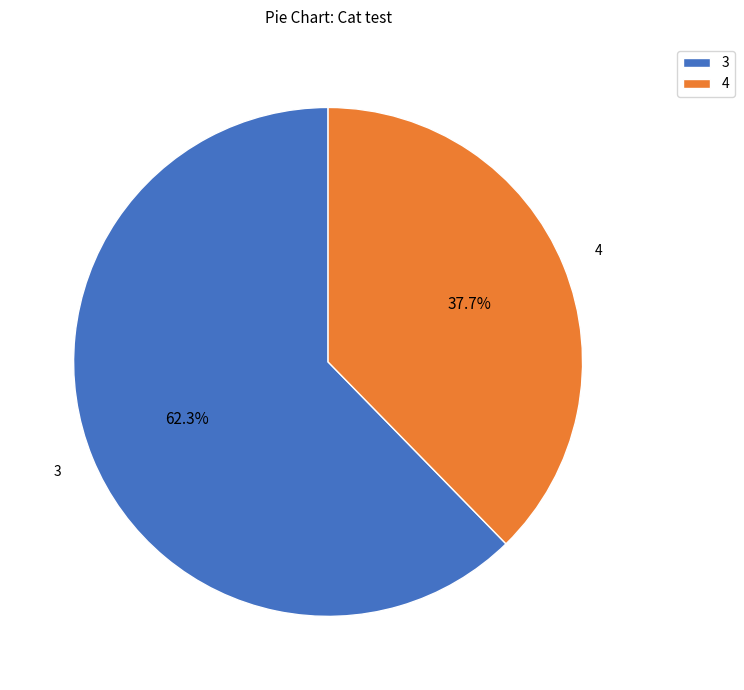

What is the total percentage of 4 and 3?

100.0%